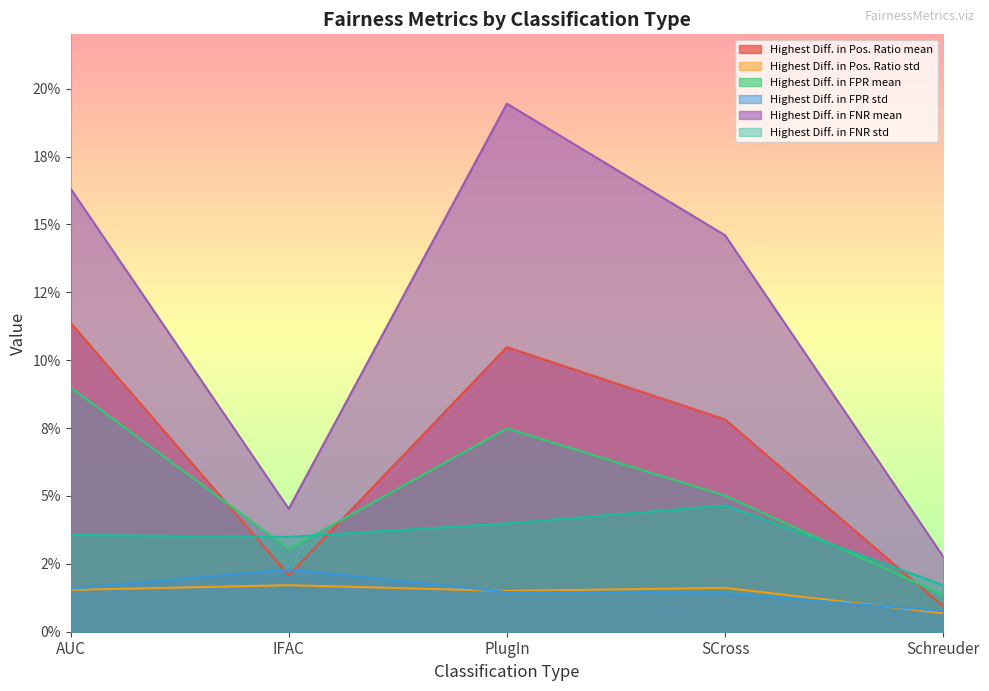

True or false: Highest Diff. in FNR mean and Highest Diff. in Pos. Ratio std cross at least once.

False